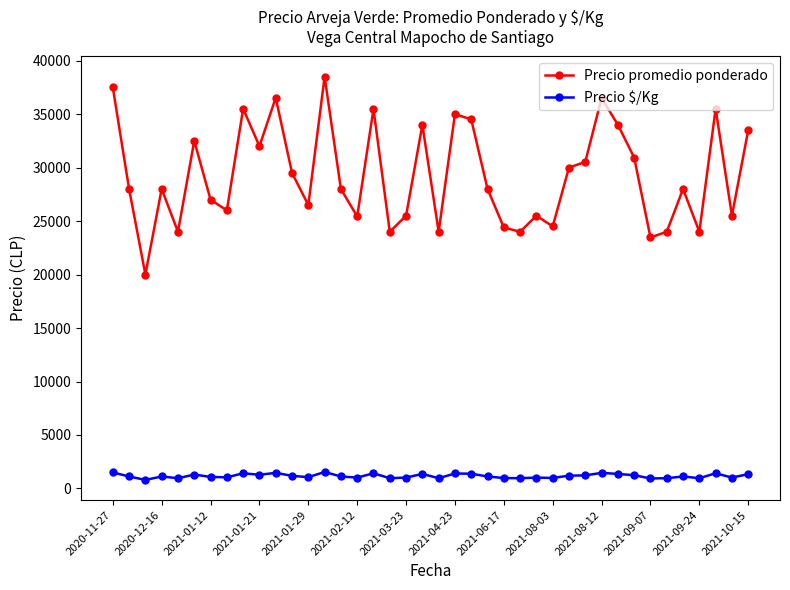

True or false: Precio $/Kg and Precio promedio ponderado cross at least once.

False